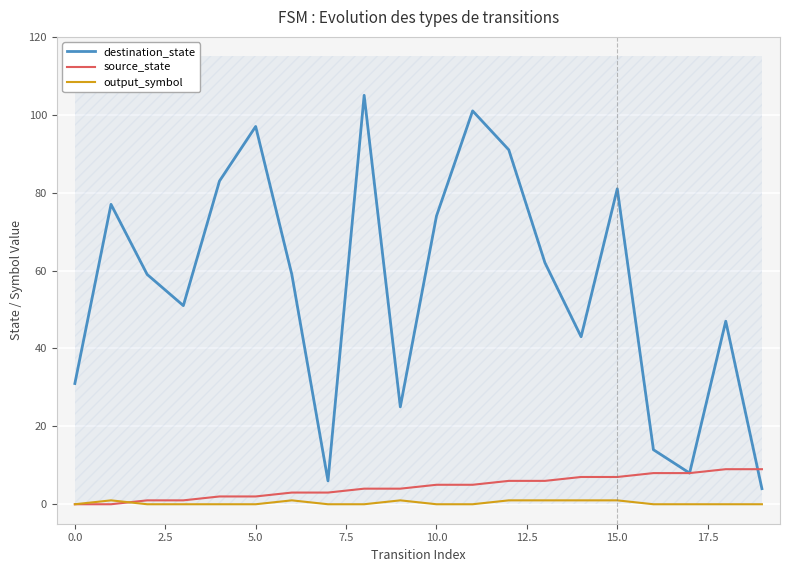

Is the value of output_symbol at 10.0 greater than the value of destination_state at 15.0?

No